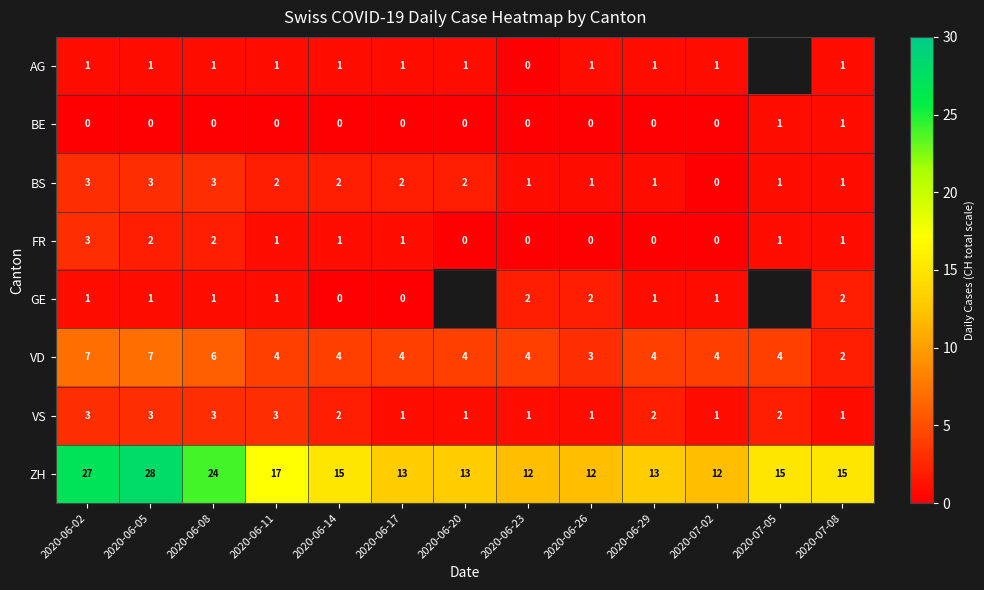

Is the value of VS at 2020-06-11 greater than the value of ZH at 2020-06-29?

No